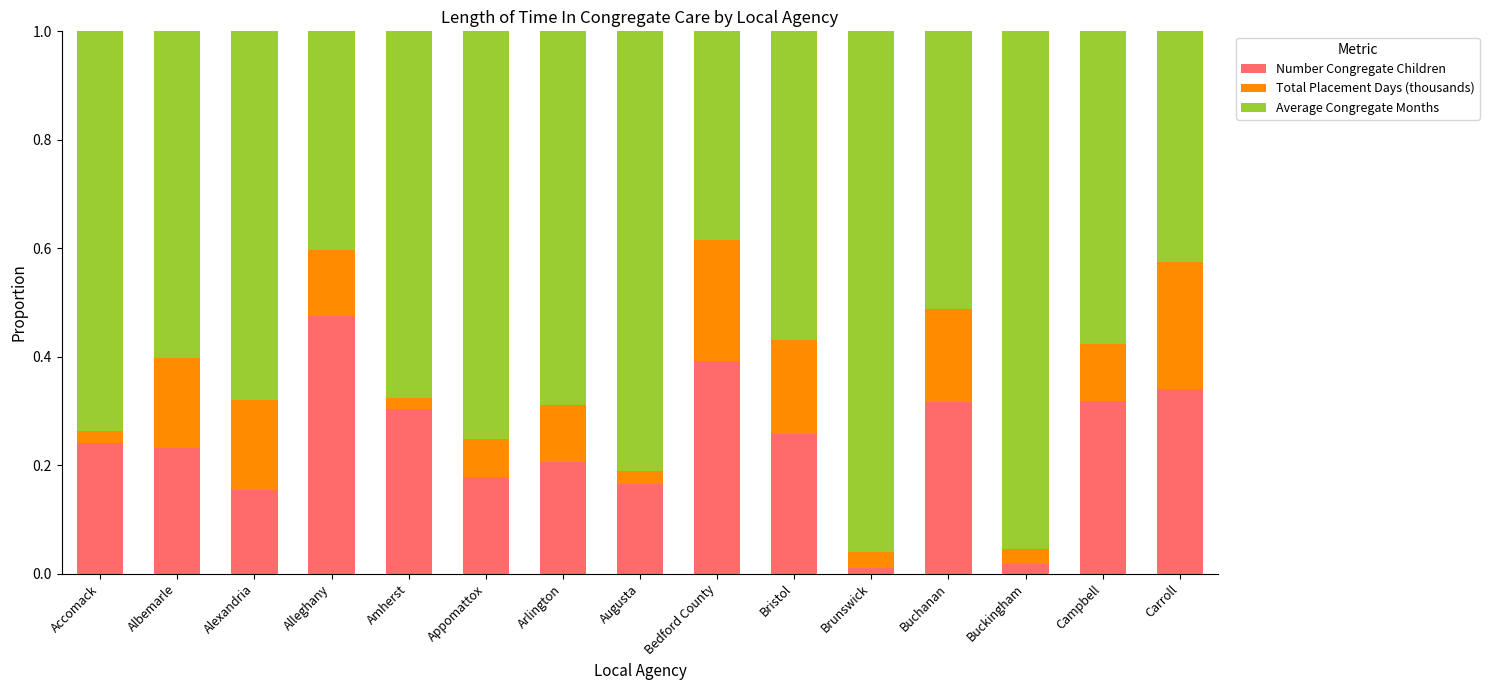

At which label does Number Congregate Children reach its peak?

Alleghany